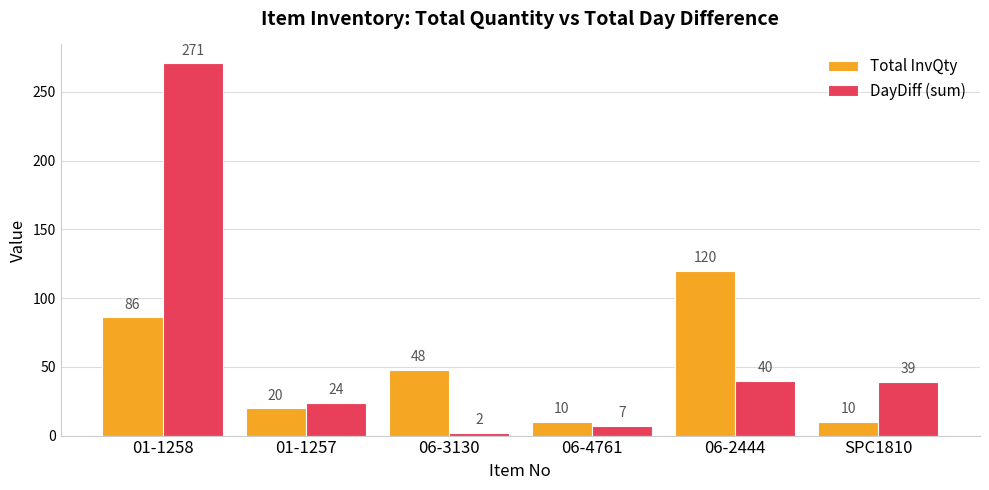

The DayDiff (sum) series shows 39 at SPC1810. True or false?

True